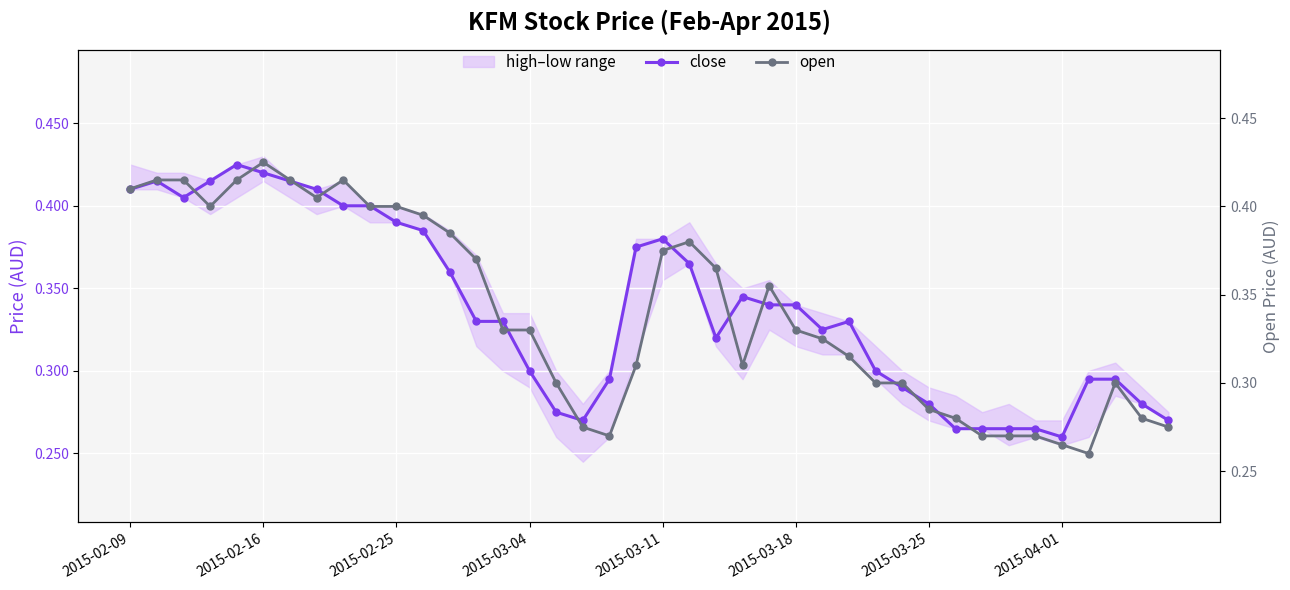

What is the smallest value displayed?

0.3